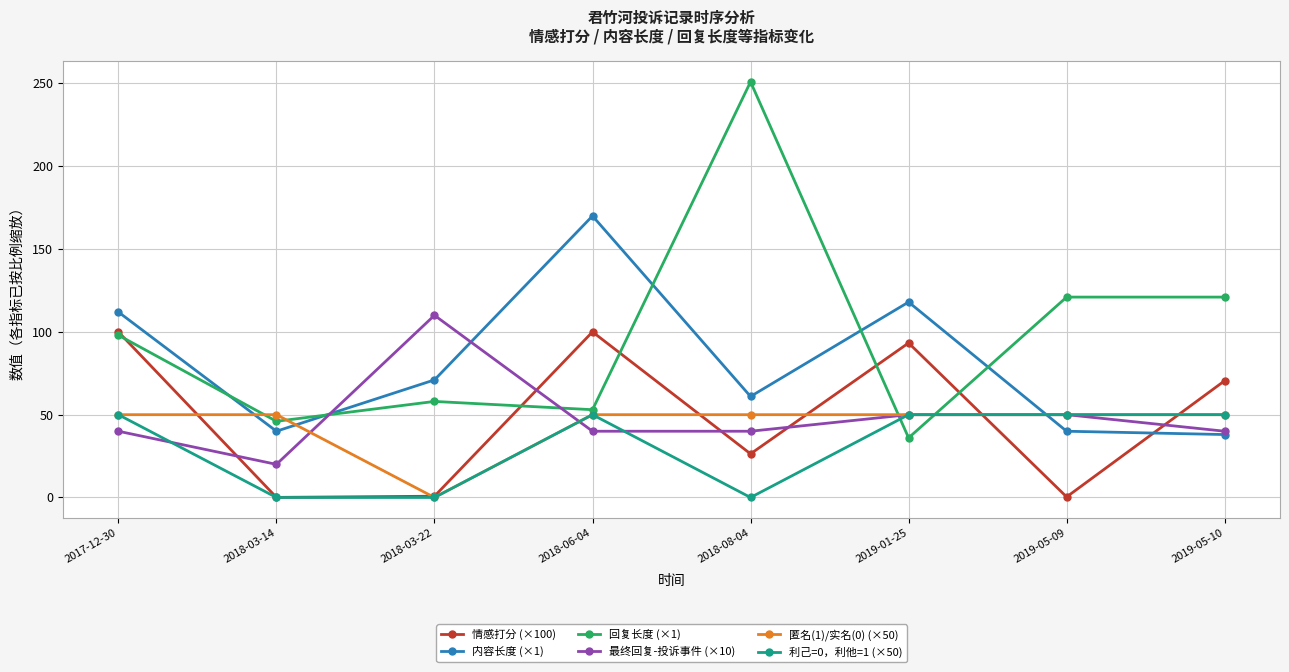

True or false: 内容长度 (×1) and 匿名(1)/实名(0) (×50) cross at least once.

True